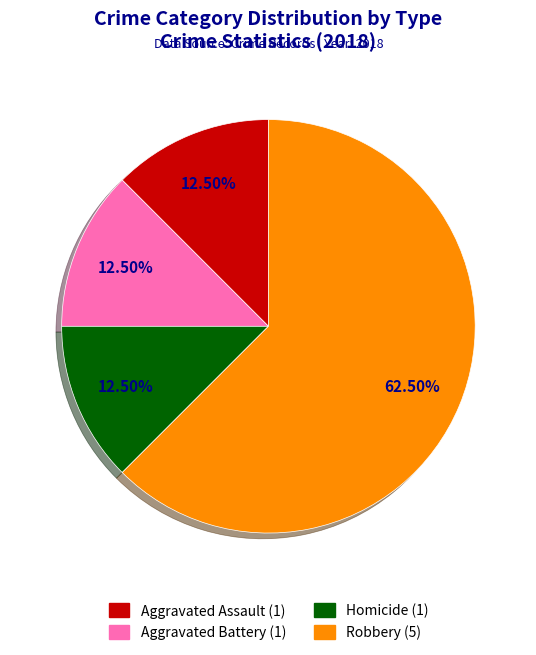

How many segments does this pie chart have?

4